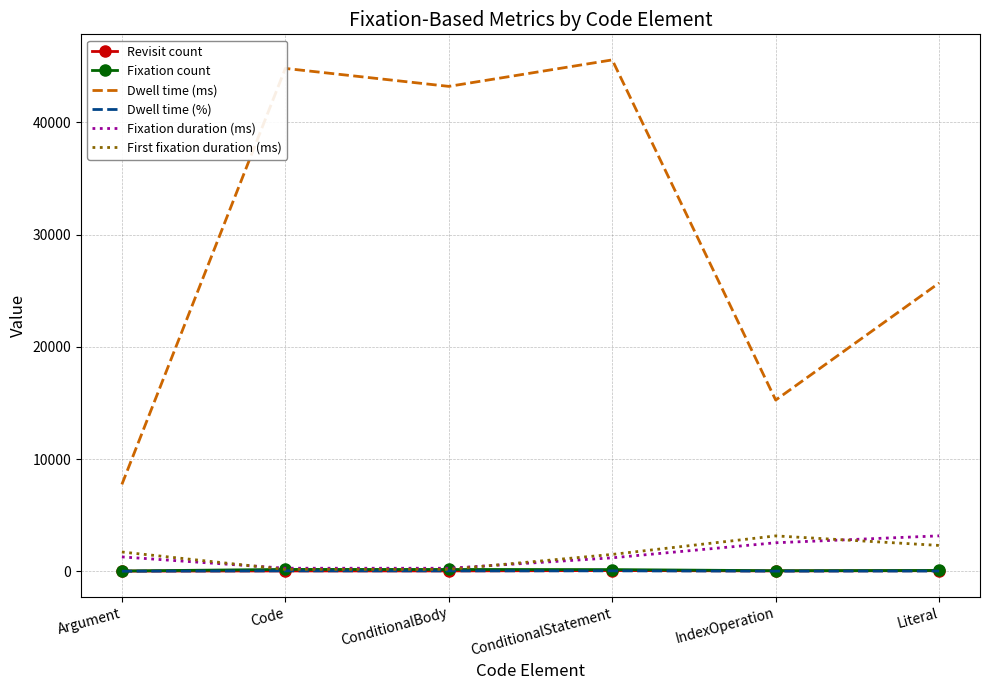

Is it true that Dwell time (ms) equals 43214.8 at ConditionalBody?

True